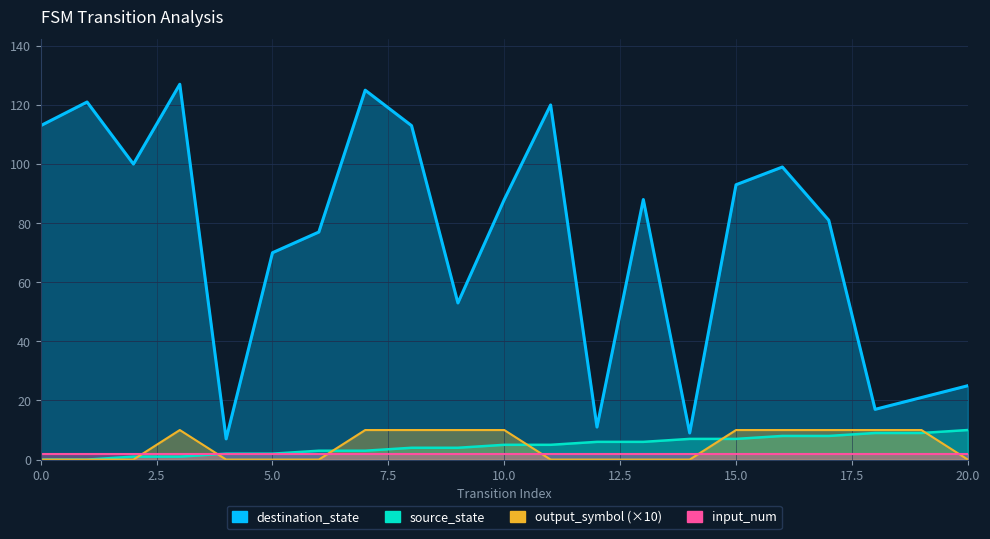

What is the sum of the source_state values at 0 and 11?

5